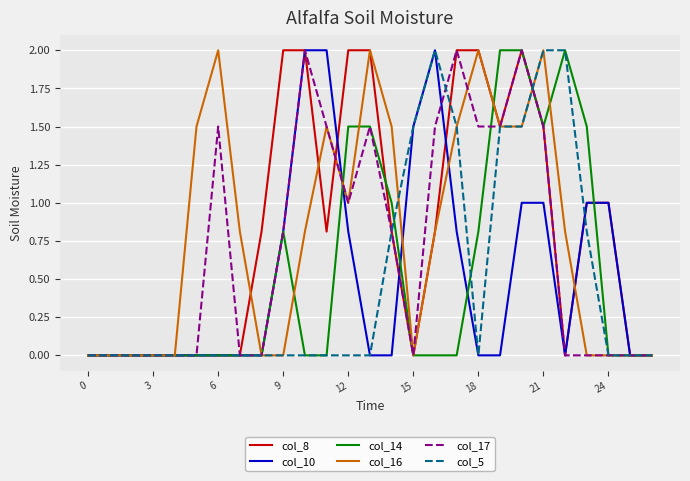

What is the maximum value shown in the chart?

2.0